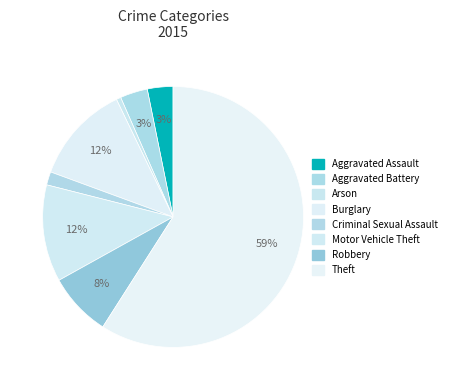

How many slices are in this pie chart?

8